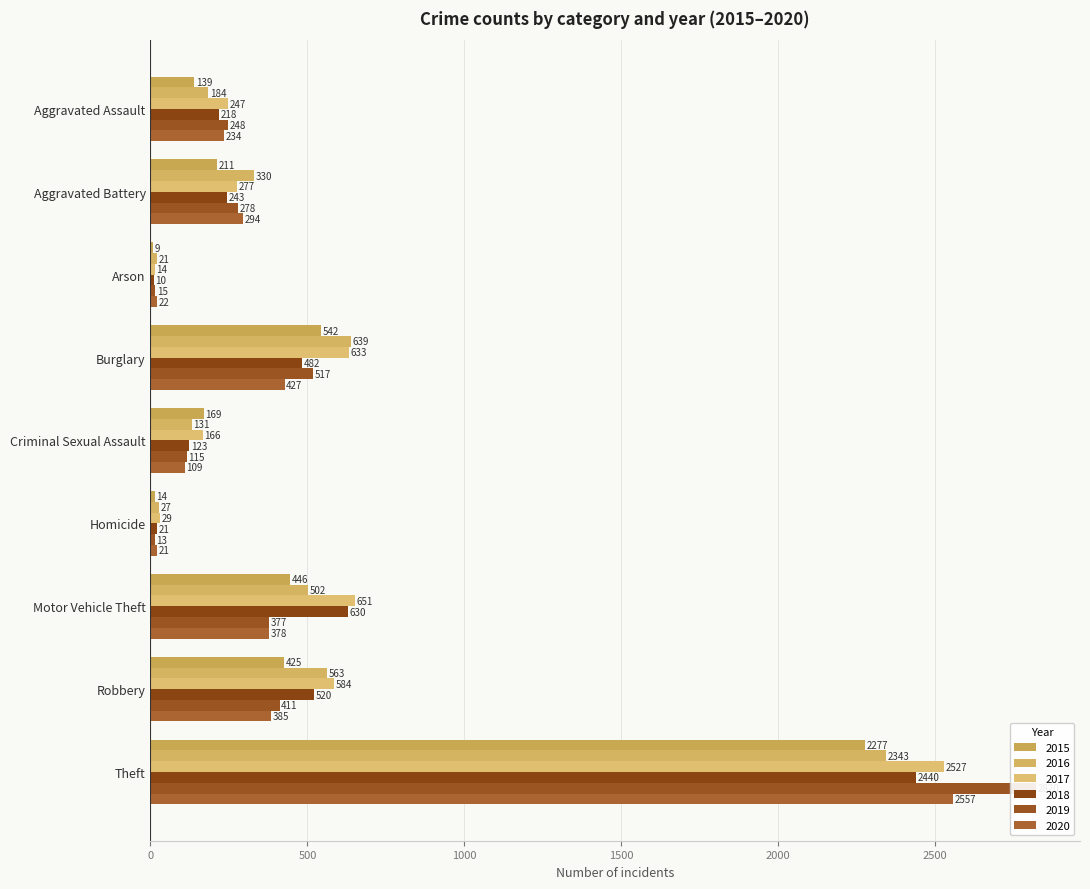

What position from the left is Homicide?

6